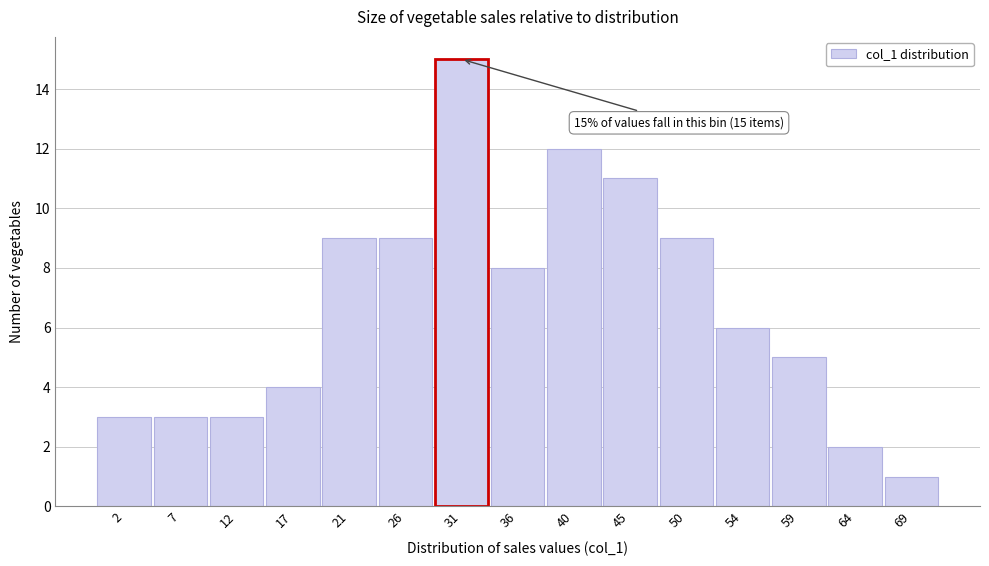

Which range on the x-axis has the tallest bar?

28.5 to 33.0